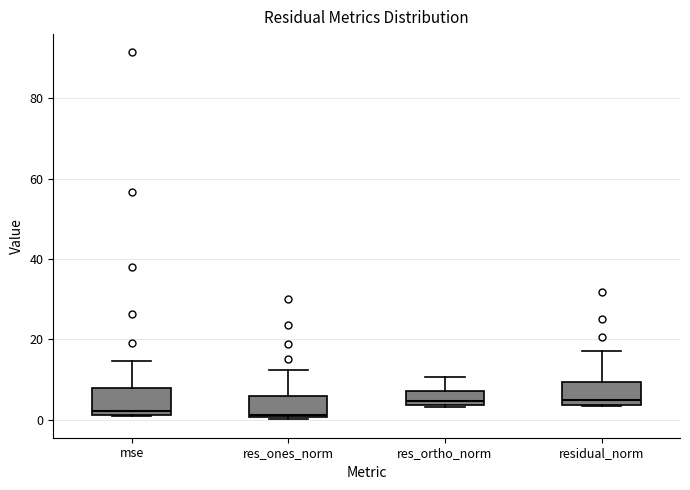

Where does the upper whisker of the box for mse end on the y-axis? The values are not printed on the chart, so give them approximately, as read against the axis.

14